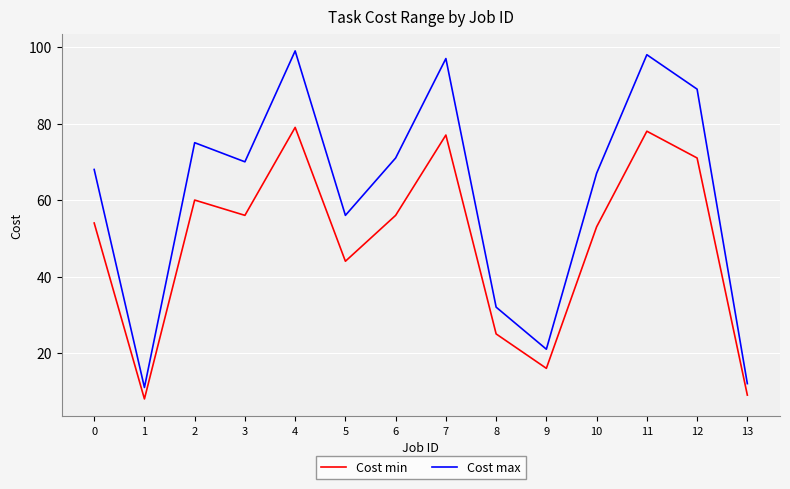

What is the difference between the maximum and minimum values in the Cost max series?

88